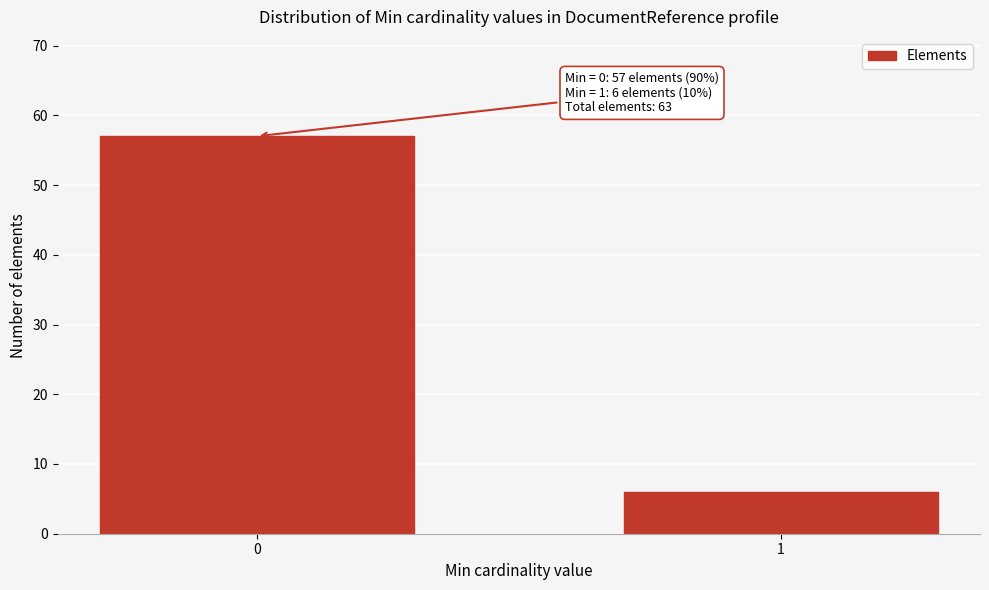

Reading left to right, extract all data points from this chart.

0=57	1=6